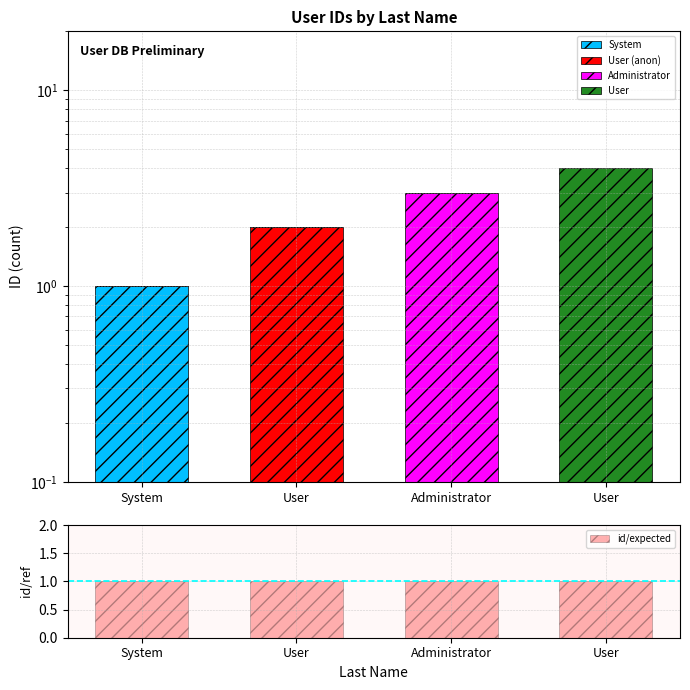

At User, list the series in order from smallest to largest.

System, Administrator, User, id/expected, User (anon)